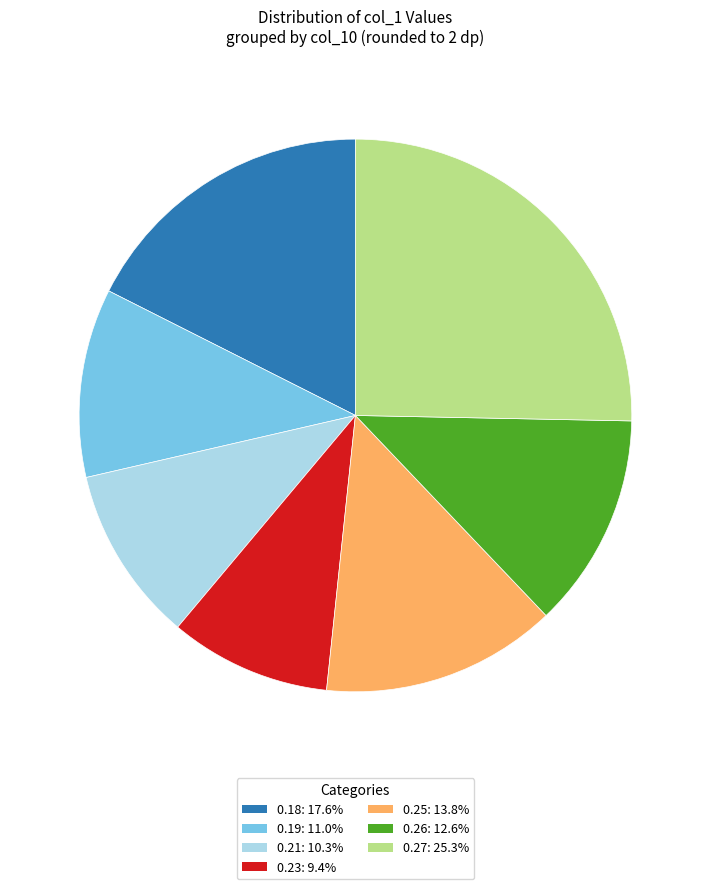

Is 0.18: 17.6% the majority of the pie?

No